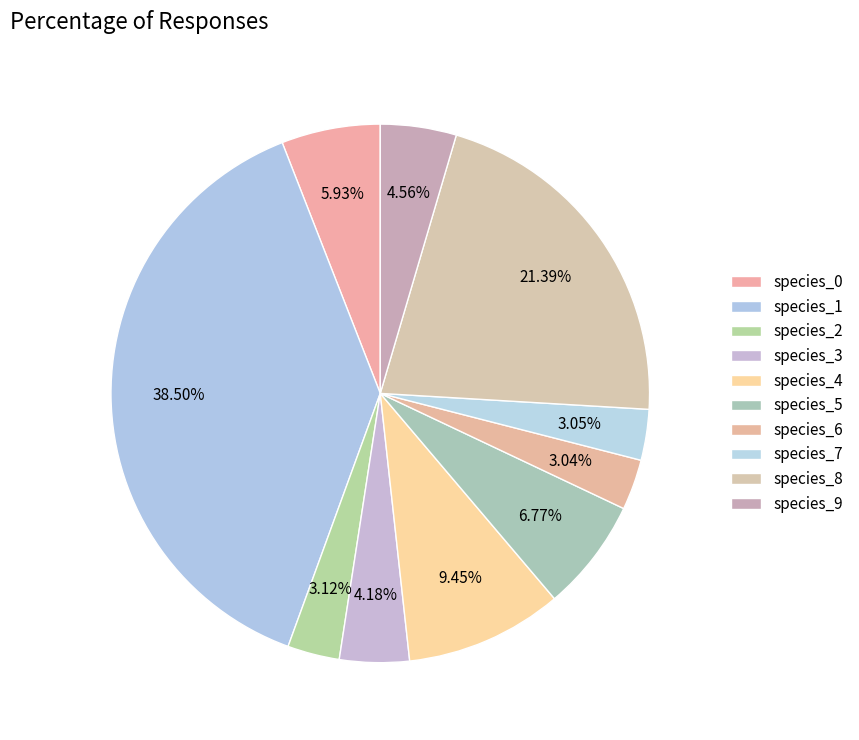

How many segments does this pie chart have?

10